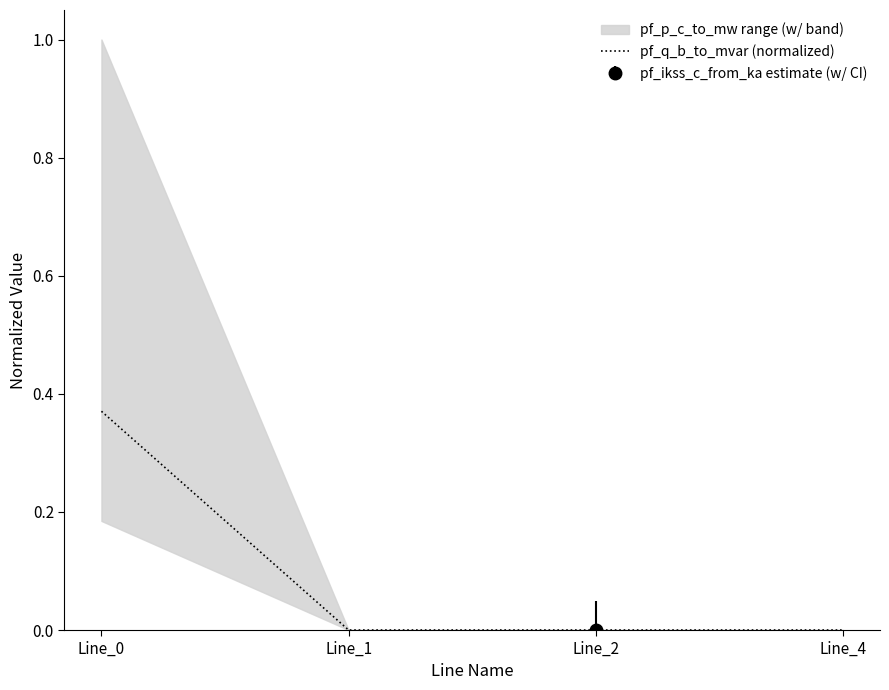

Rank the categories by value from highest to lowest.

Line_0, Line_1, Line_2, Line_4